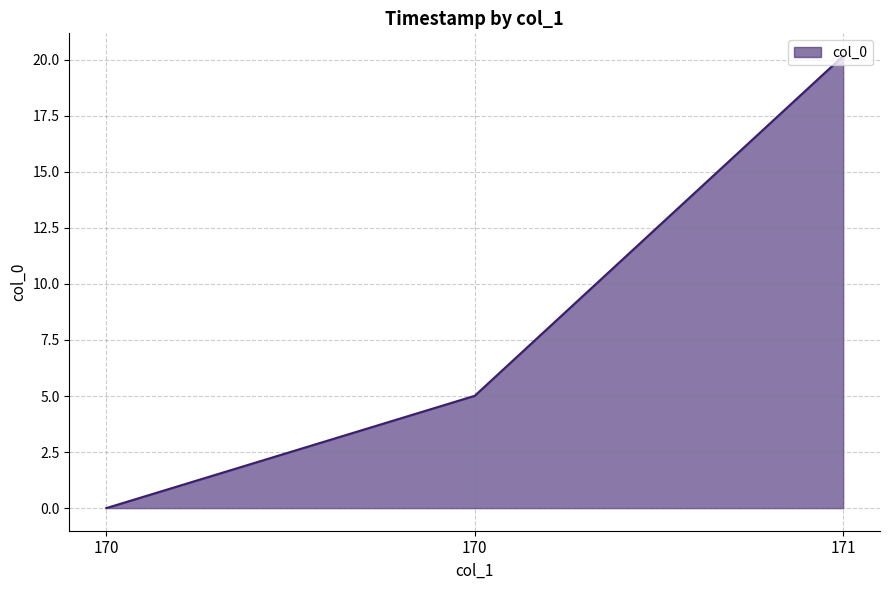

Rank the categories by value from highest to lowest.

171, 170, 170